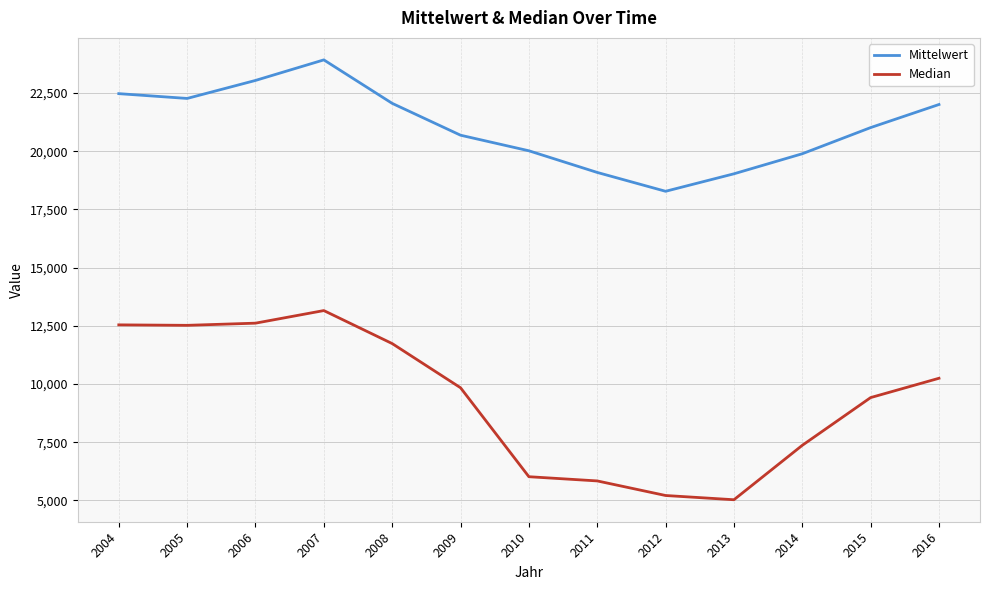

What is the minimum value for Mittelwert?

18276.0